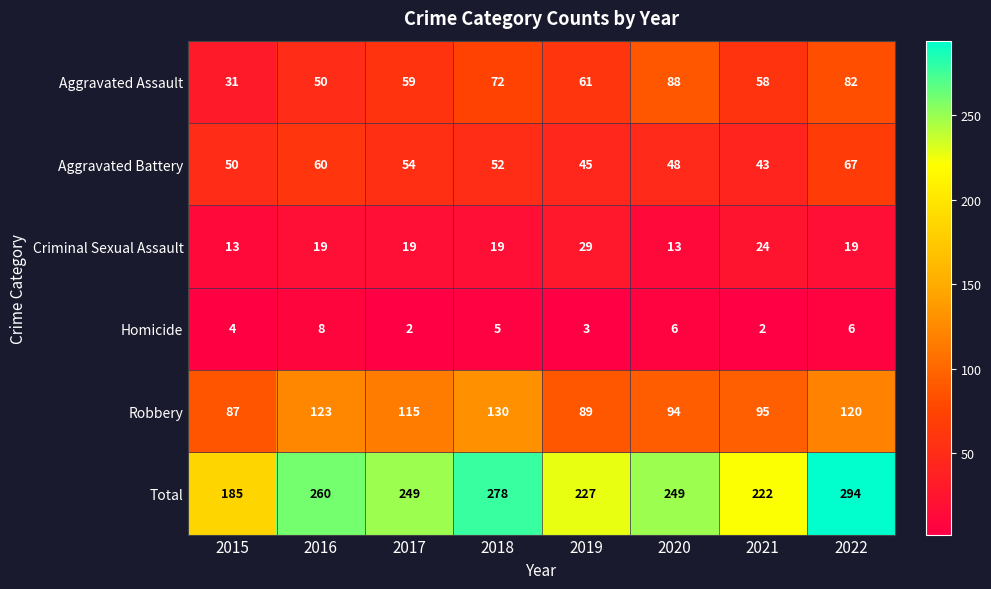

At how many categories does at least one series exceed 283?

1